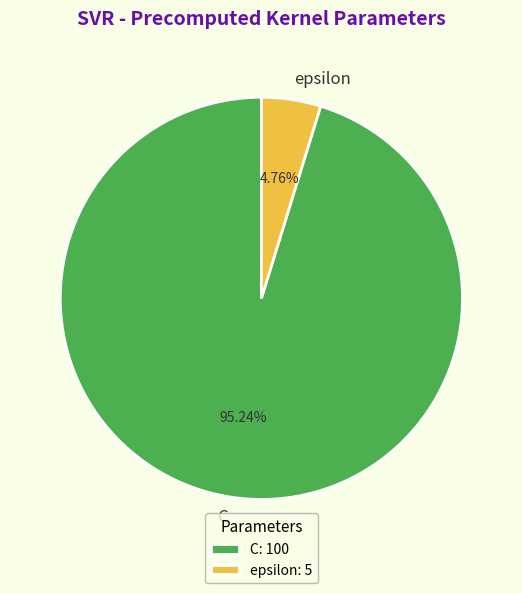

Does any single category account for the majority?

Yes